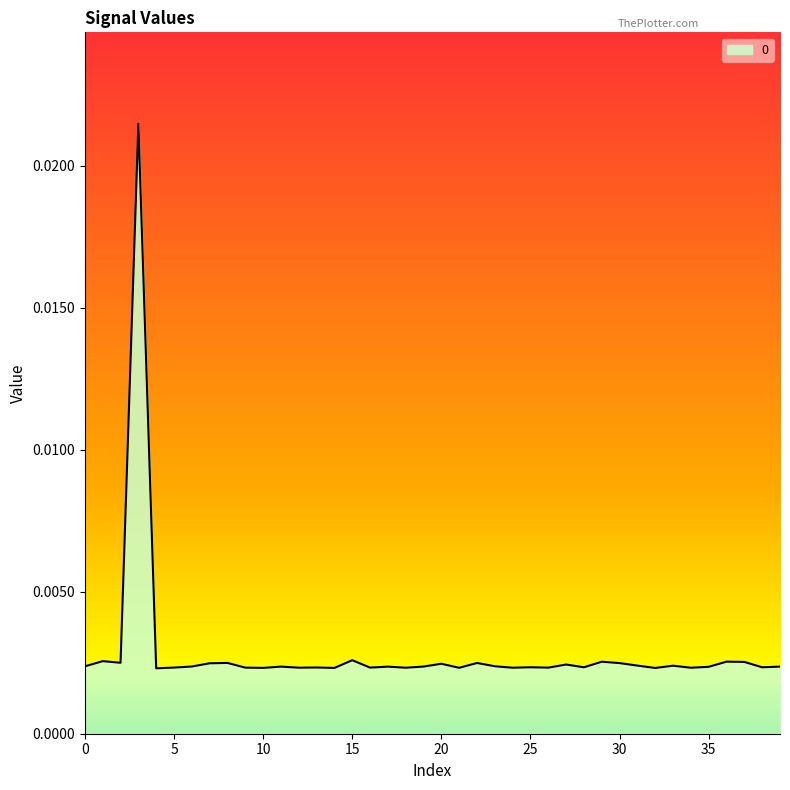

Rank the categories by value from highest to lowest.

3, 15, 1, 36, 29, 37, 2, 8, 22, 30, 7, 20, 27, 31, 33, 23, 0, 6, 19, 11, 39, 17, 35, 25, 28, 38, 13, 5, 16, 9, 26, 12, 24, 18, 34, 21, 10, 14, 32, 4